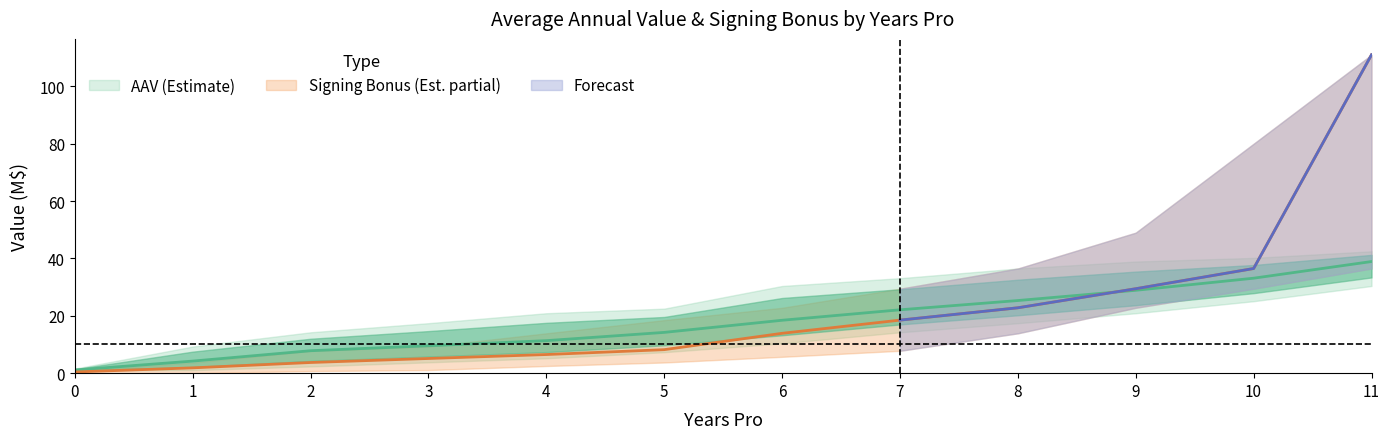

Reading left to right, extract all data points from this chart.

AAV_mean: 0=1.1	1=4.2	2=7.8	3=9.6	4=11.3	5=14.2	6=18.4	7=22.1	8=25.3	9=28.9	10=33.1	11=38.9
AAV_lower: 0=0.9	1=1.1	2=2.4	3=3.8	4=5.2	5=7.3	6=10.4	7=14.2	8=17.4	9=20.9	10=25.1	11=30.4
AAV_upper: 0=1.6	1=9.3	2=14.2	3=17.4	4=20.9	5=22.5	6=30.4	7=33.1	8=36.5	9=38.9	10=40.2	11=42.5
SigningBonus_mean: 0=0.4	1=1.9	2=3.7	3=5.1	4=6.5	5=8.2	6=13.9	7=18.5	8=22.8	9=29.4	10=36.5	11=111.0
SigningBonus_lower: 0=0.0	1=0.0	2=0.7	3=1.1	4=2.5	5=3.7	6=5.7	7=7.8	8=13.9	9=22.8	10=29.4	11=36.5
SigningBonus_upper: 0=0.8	1=3.7	2=7.8	3=9.3	4=13.9	5=18.5	6=22.8	7=29.4	8=36.5	9=49.0	10=80.0	11=111.0